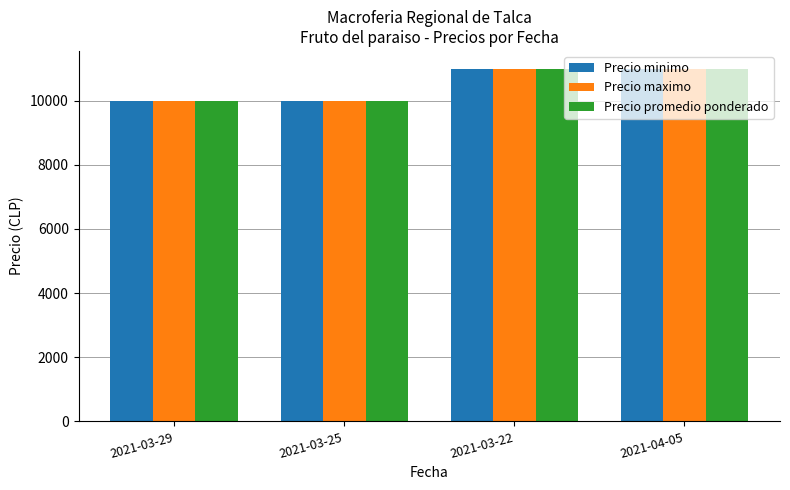

How many groups of bars are there?

4